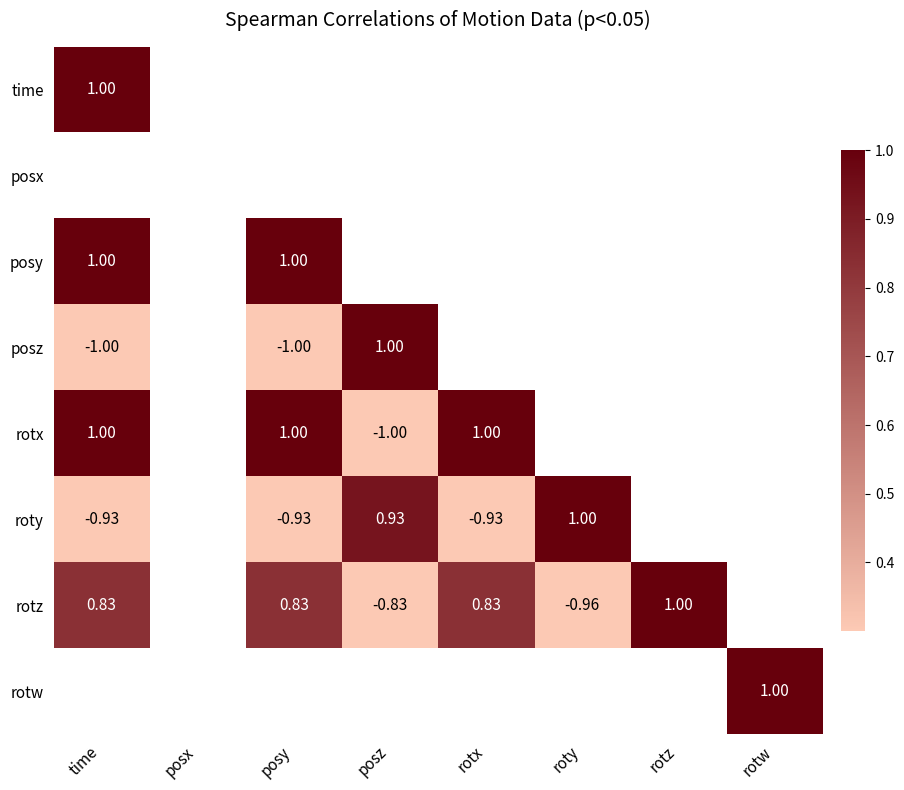

The value of posz at posz is 1.0. True or false?

True